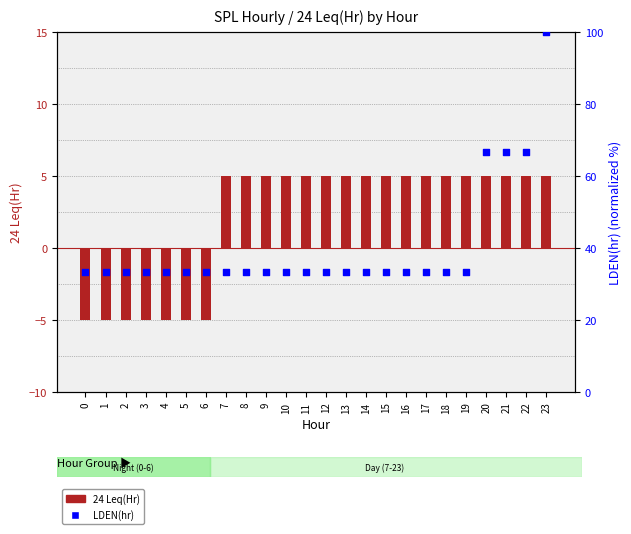

At which category is the sum across all series the highest?

23